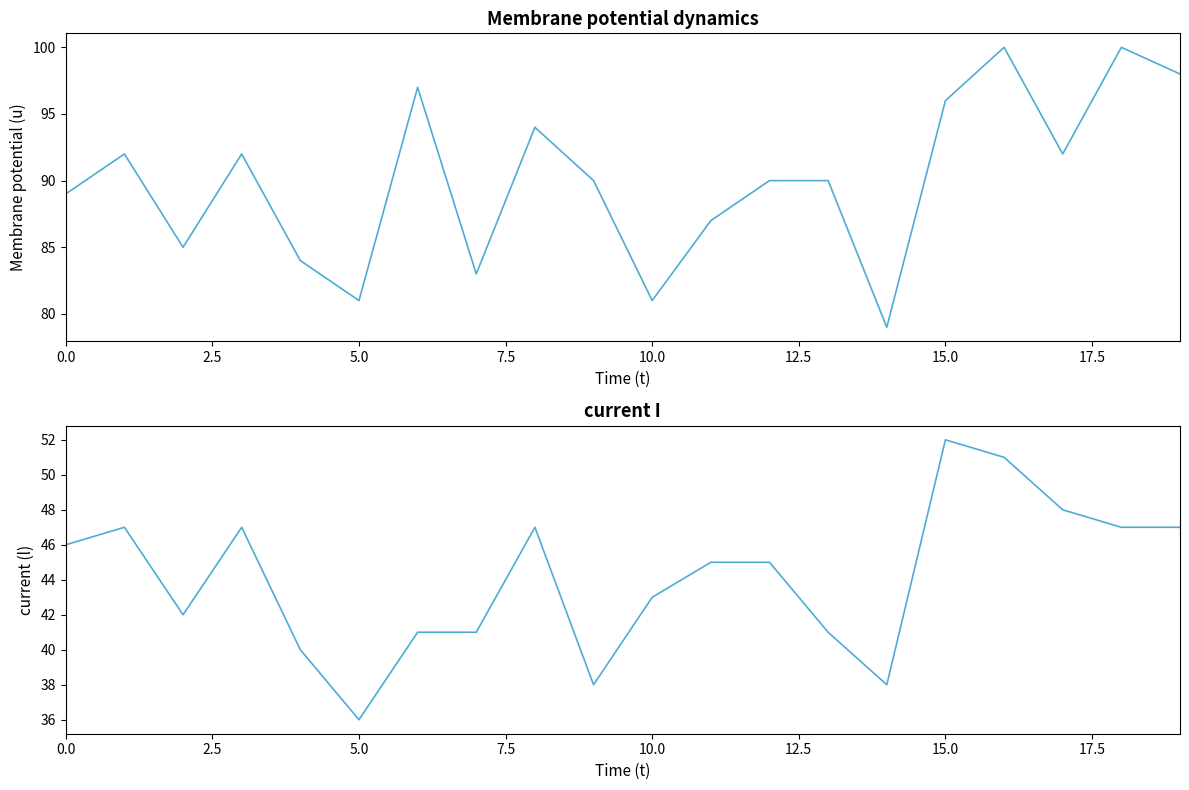

Which label corresponds to the largest value in the chart?

16